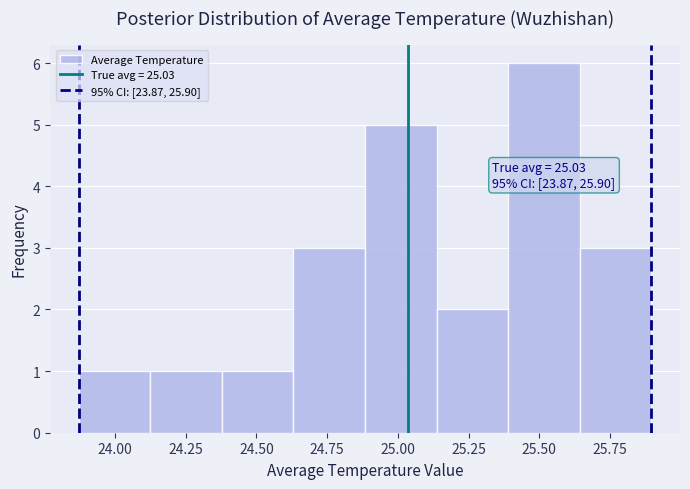

Which range on the x-axis has the tallest bar?

25.40 to 25.65